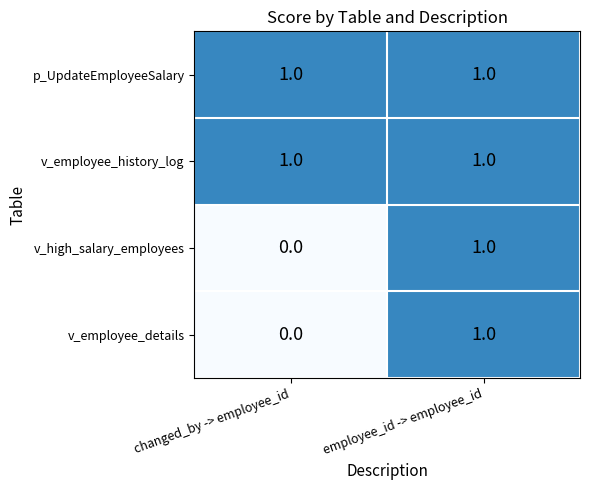

At which category does the chart reach its minimum across all series?

changed_by -> employee_id